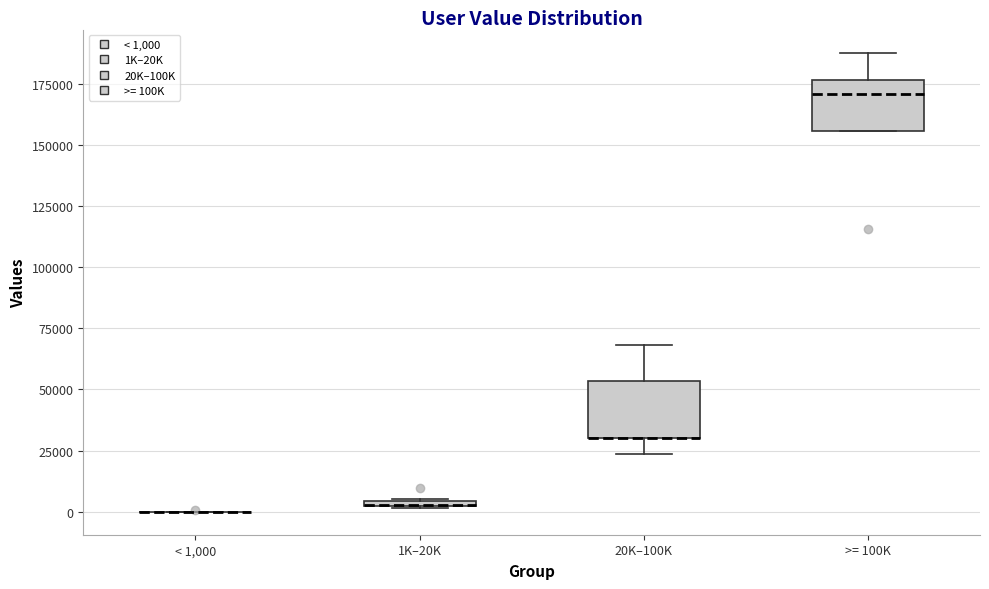

Where is the upper edge of the box for >= 100K on the y-axis? The values are not printed on the chart, so give them approximately, as read against the axis.

175000